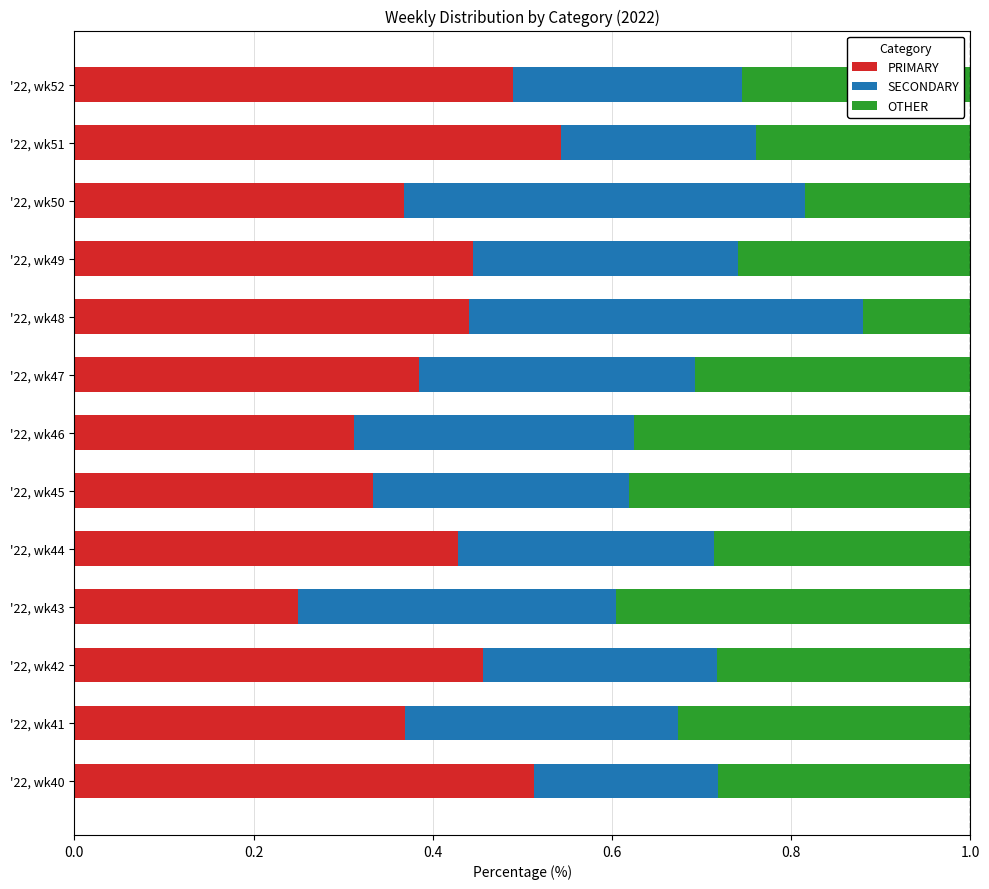

What is the sum of the PRIMARY values at '22, wk48 and '22, wk47?

0.8